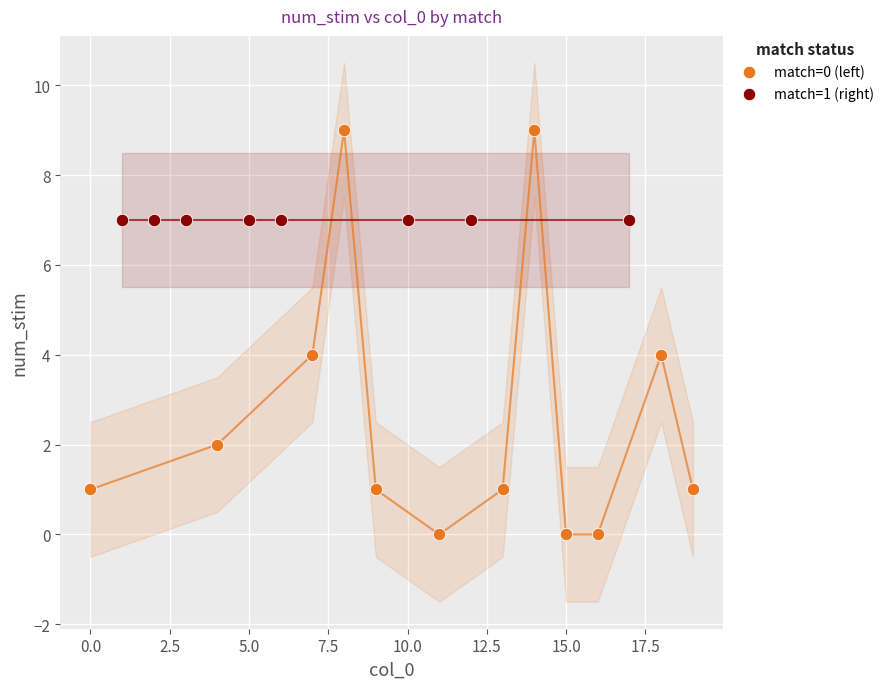

Which series contains the lowest Y value?

match=0 (left)